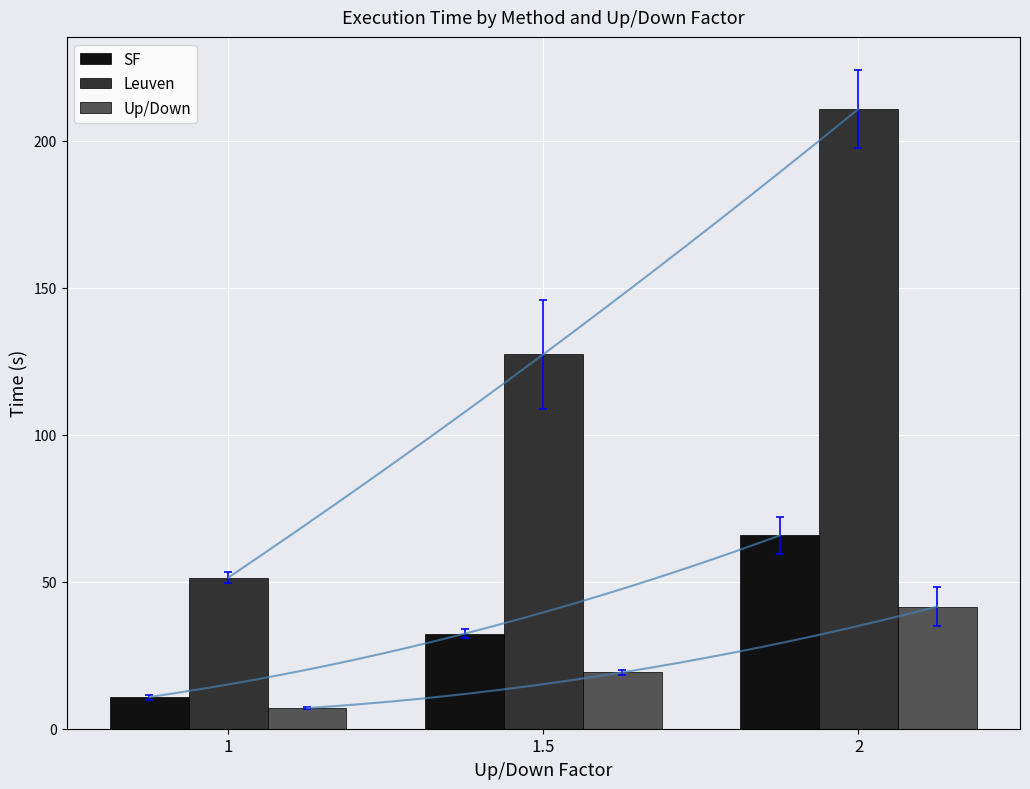

Reading right to left, transcribe all the data shown in this chart.

SF: 2=65.7	1.5=32.3	1=10.8
Leuven: 2=210.7	1.5=127.3	1=51.4
Up/Down: 2=41.5	1.5=19.1	1=7.0